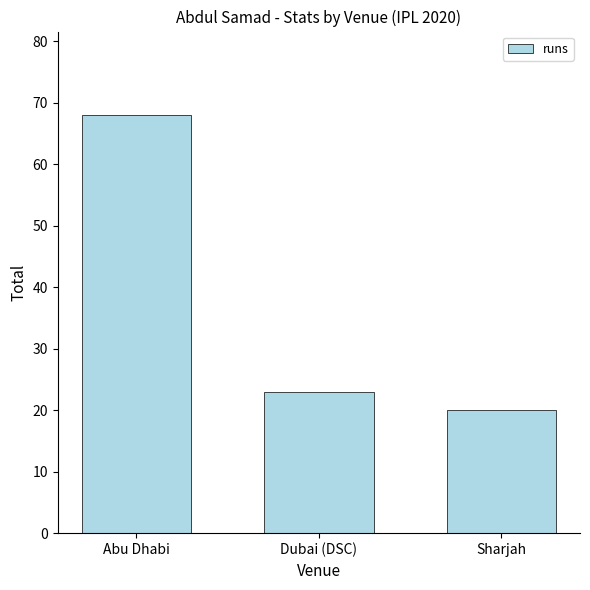

What is the change in value from Abu Dhabi to Sharjah?

-48